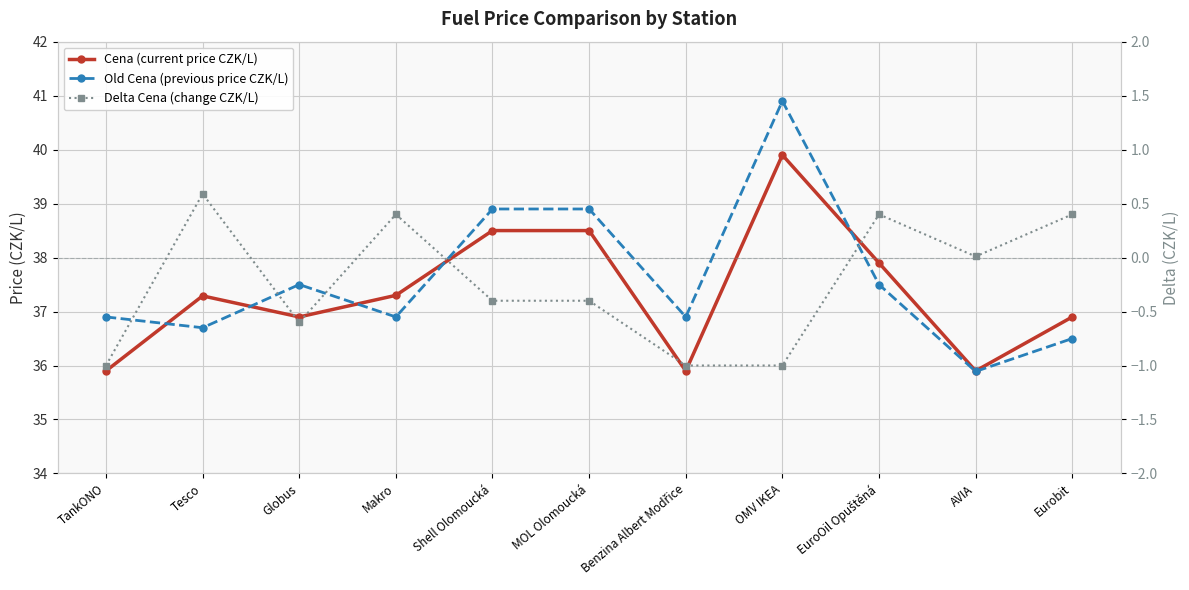

Which series has the largest total across all categories?

Old Cena (previous price CZK/L)